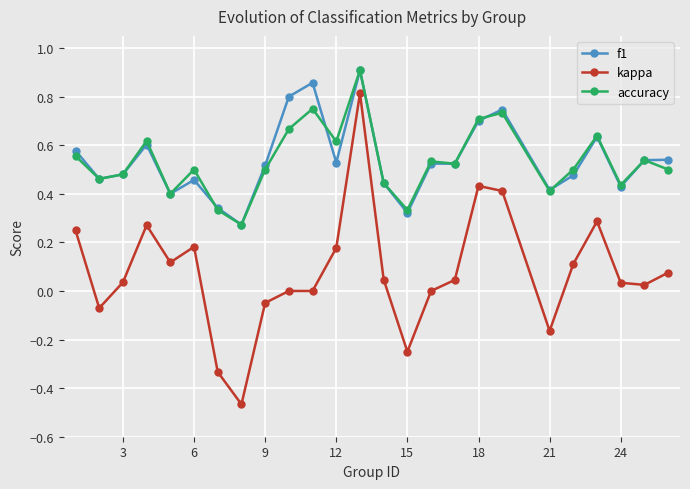

Is this an area chart (filled region under the line)?

No